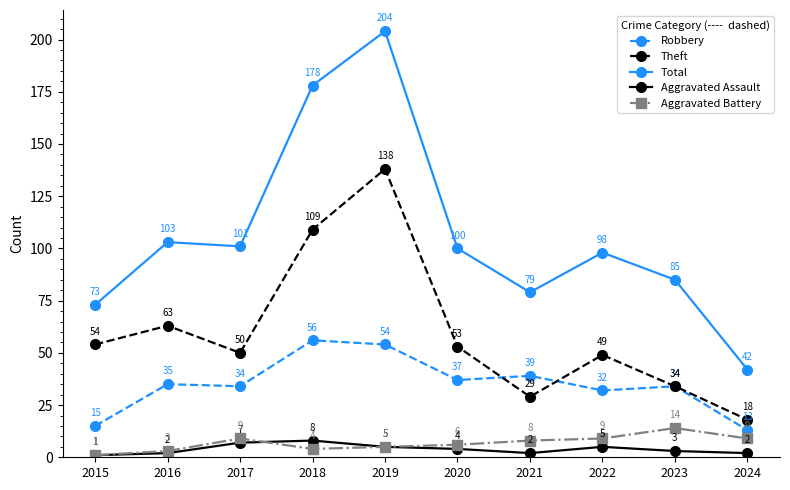

Which label corresponds to the smallest value in the chart?

2015